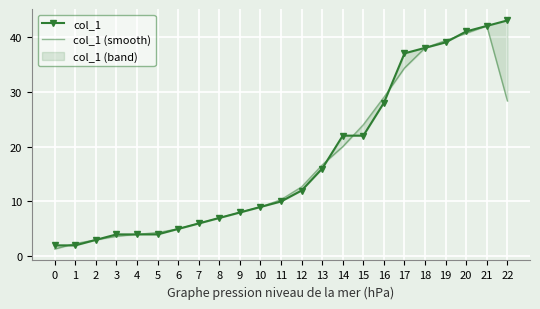

Reading left to right, transcribe all the data shown in this chart.

col_1: 2.0	2.0	3.0	4.0	4.0	4.0	5.0	6.0	7.0	8.0	9.0	10.0	12.0	16.0	22.0	22.0	28.0	37.0	38.0	39.0	41.0	42.0	43.0
col_1 (smooth): 1.3	2.3	3.0	3.7	4.0	4.3	5.0	6.0	7.0	8.0	9.0	10.3	12.7	16.7	20.0	24.0	29.0	34.3	38.0	39.3	40.7	42.0	28.3